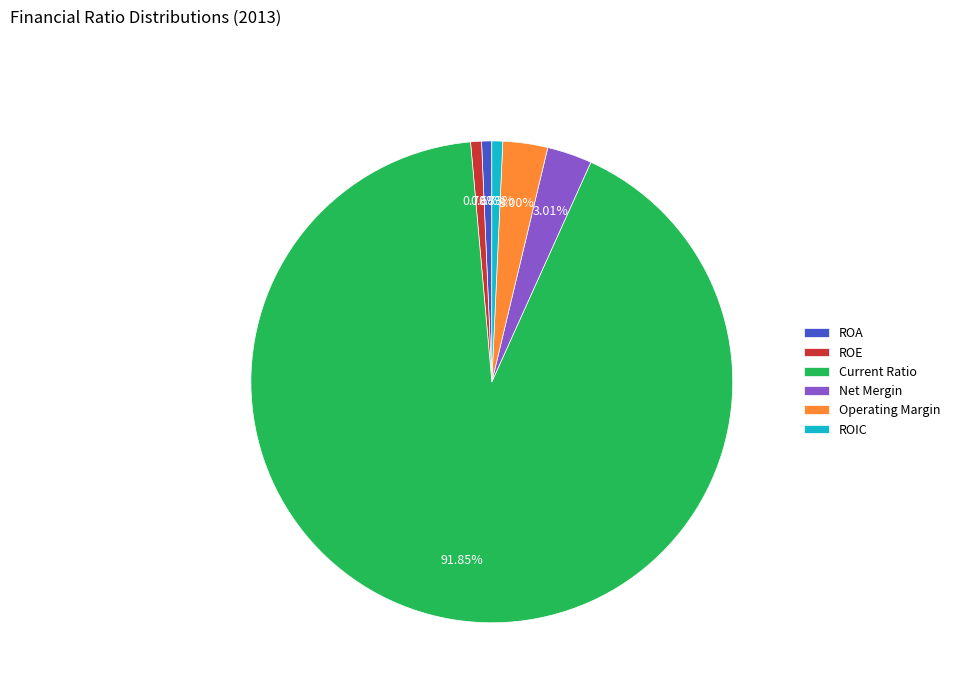

How many slices are in this pie chart?

6